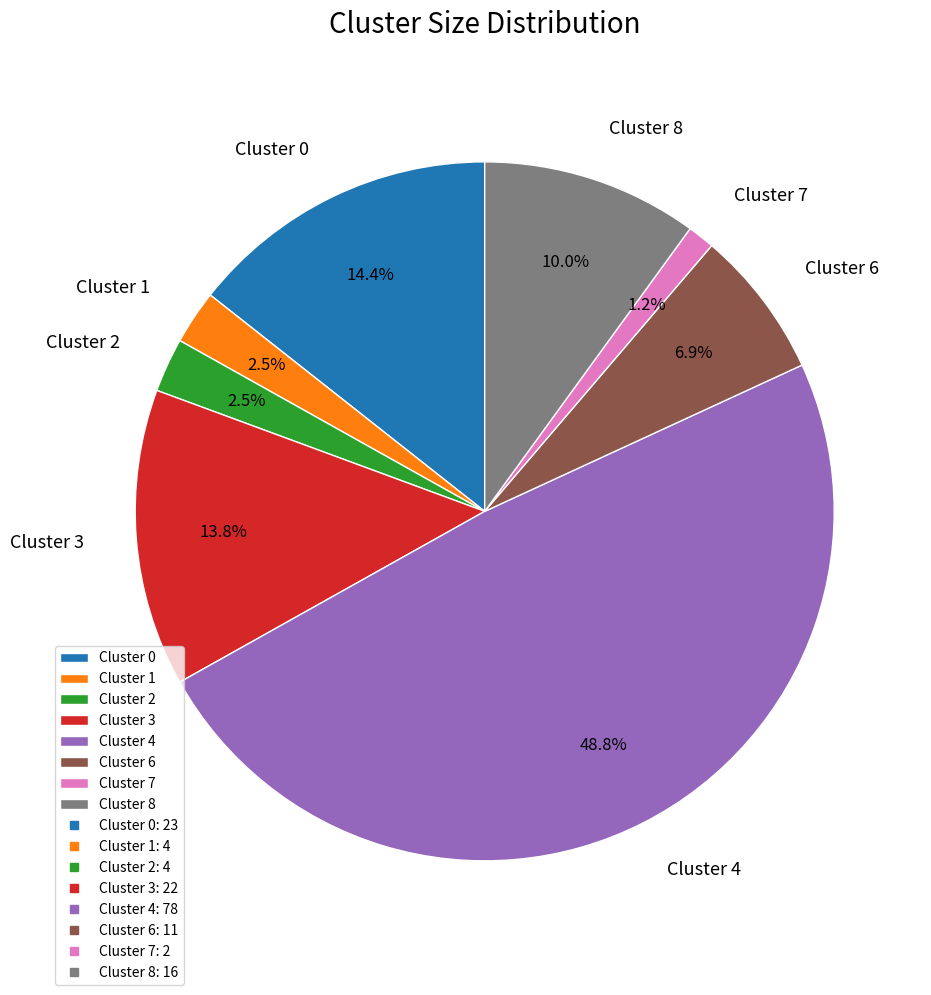

Is the sum of Cluster 6 and Cluster 3 greater than half?

No